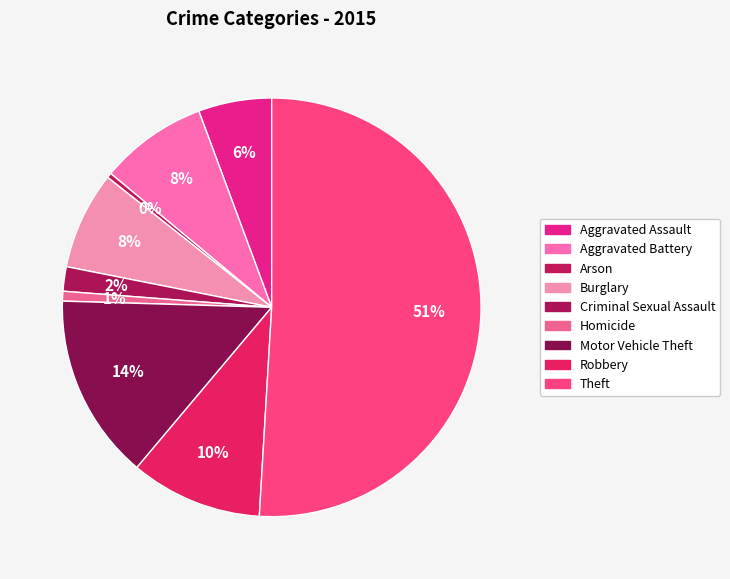

How many segments does this pie chart have?

9